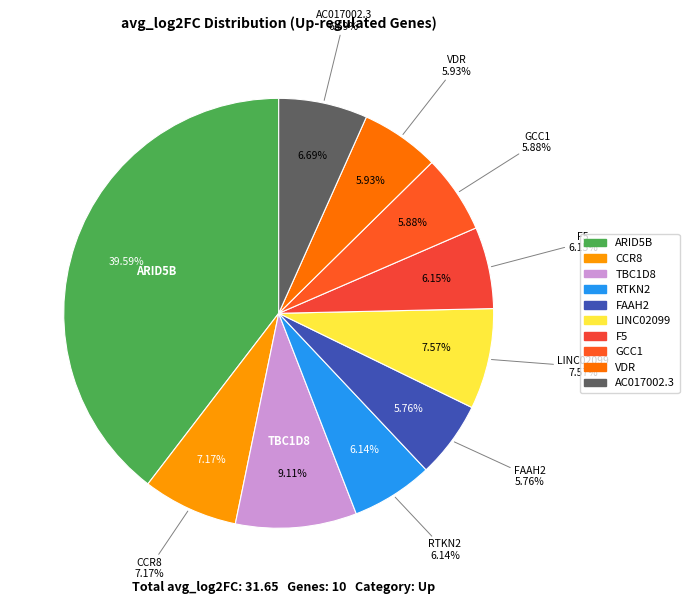

Which slice is the smallest?

FAAH2